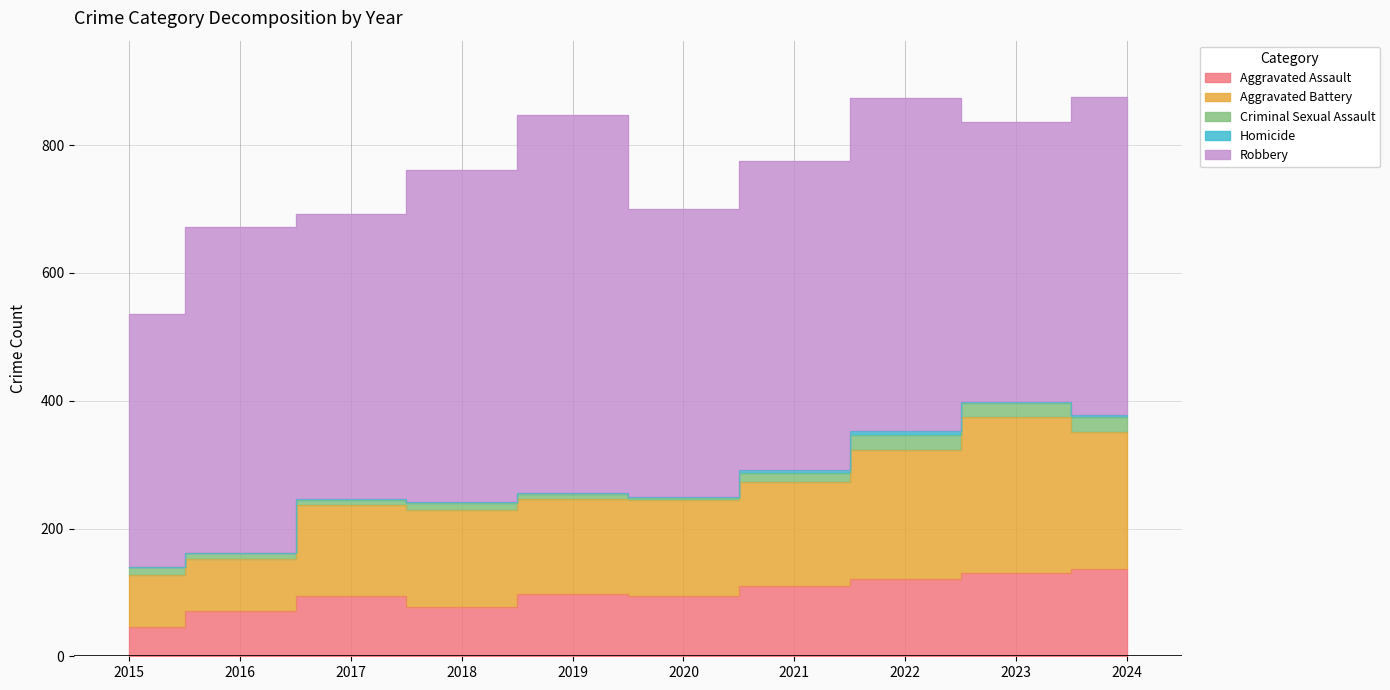

Where is Robbery nearest to the value 493?

2024